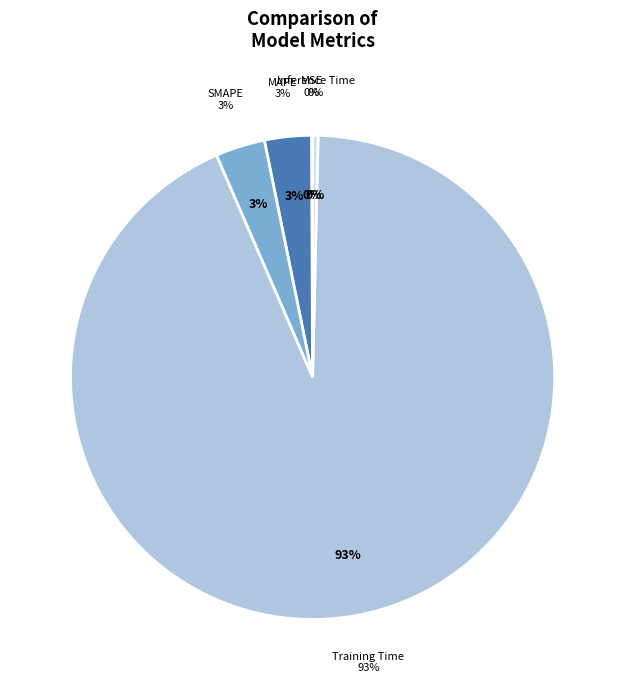

Which slice is the largest?

Training Time